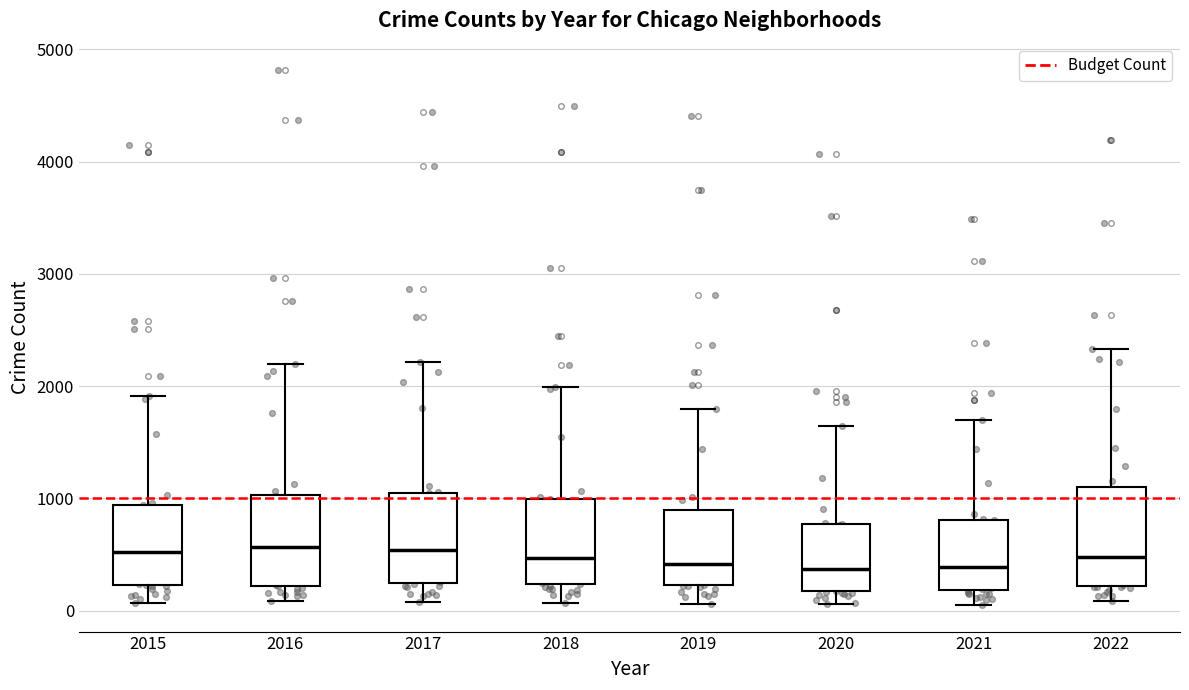

Reading left to right, transcribe this box plot: for each box, give where its median line is, the range the box spans, and where its two whiskers end, as read against the y-axis. The values are not printed on the chart, so give them approximately, as read against the axis.

2015: median 500, box 200 to 900, whiskers 100 to 1900
2016: median 600, box 200 to 1000, whiskers 100 to 2200
2017: median 500, box 200 to 1000, whiskers 100 to 2200
2018: median 500, box 200 to 1000, whiskers 100 to 2000
2019: median 400, box 200 to 900, whiskers 100 to 1800
2020: median 400, box 200 to 800, whiskers 100 to 1600
2021: median 400, box 200 to 800, whiskers 100 to 1700
2022: median 500, box 200 to 1100, whiskers 100 to 2300